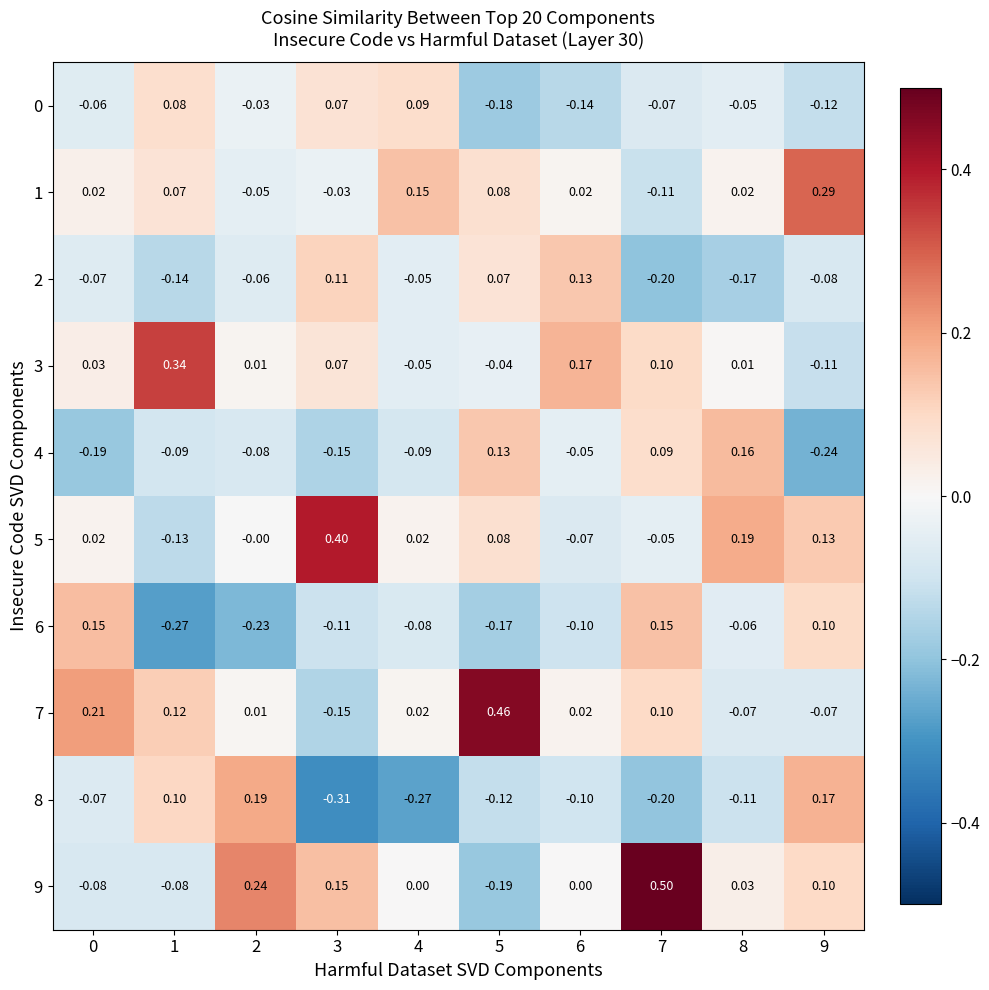

Is the value of 2 at 2 greater than the value of 4 at 8?

No